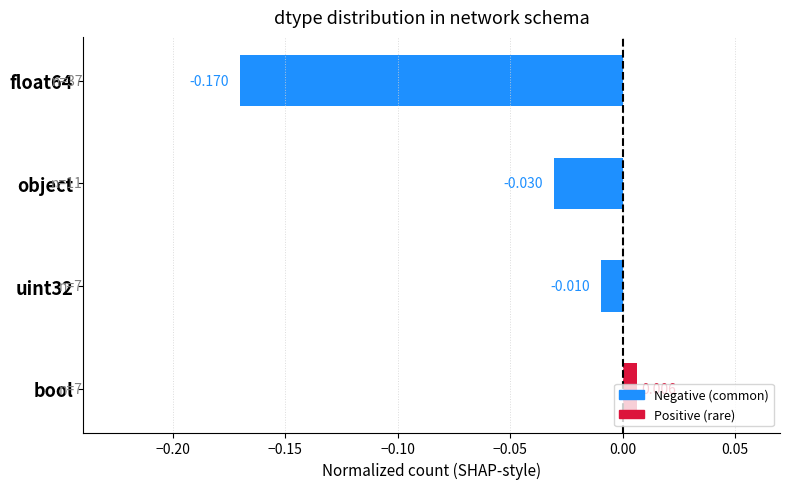

What is the label of the 3rd bar from the bottom?

object